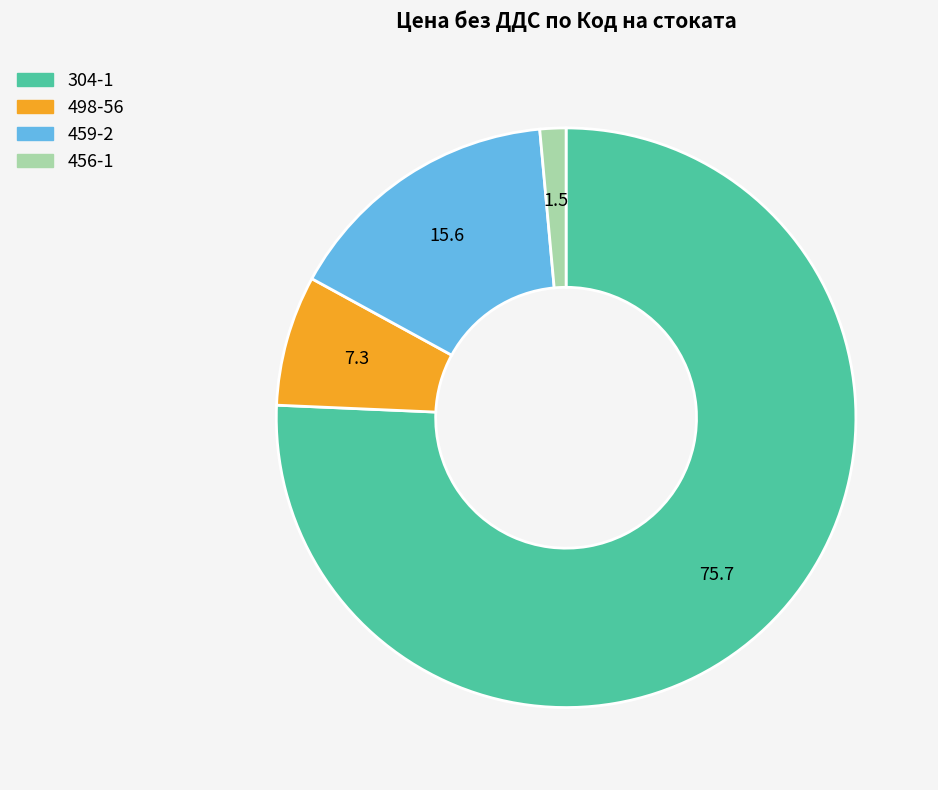

Rank the categories by value from highest to lowest.

304-1, 459-2, 498-56, 456-1